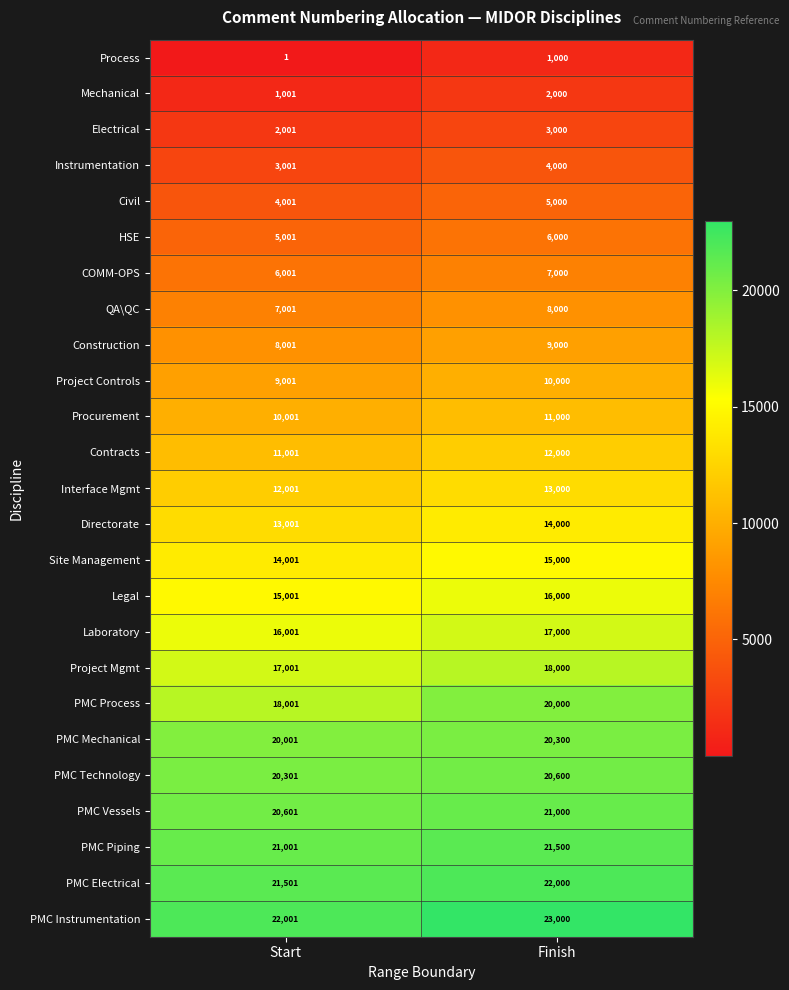

Which series has the largest total across all categories?

PMC Instrumentation